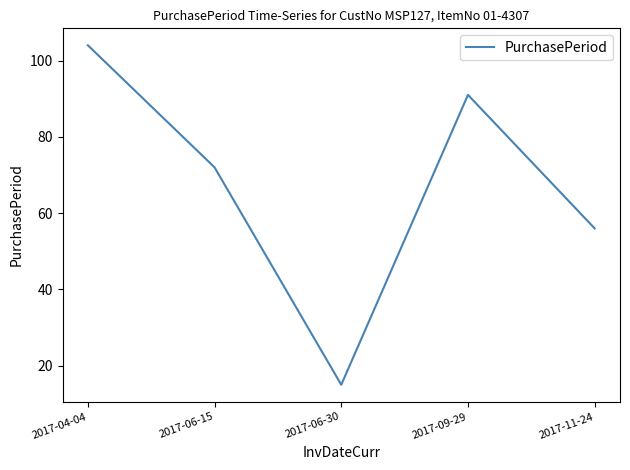

What is the average value?

68